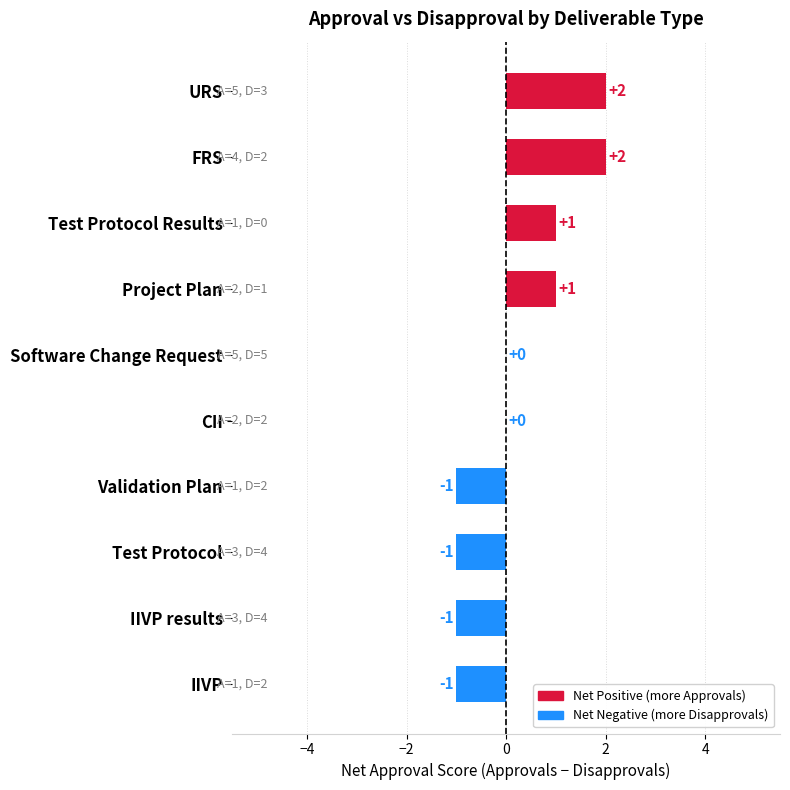

Between Test Protocol and Project Plan, which is larger?

Project Plan